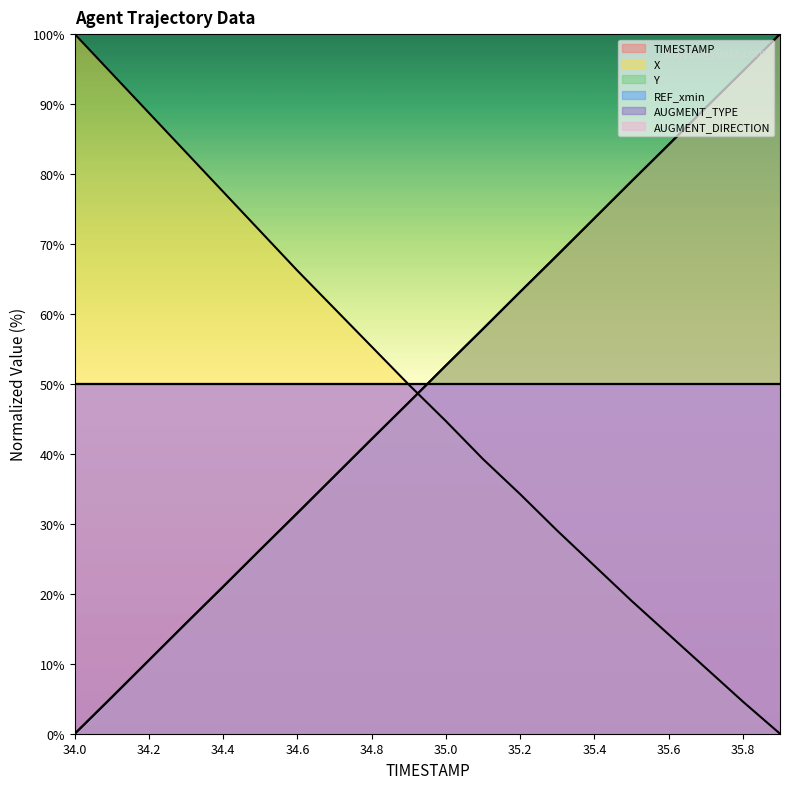

What is the total value across all series at 34.5?

124.5